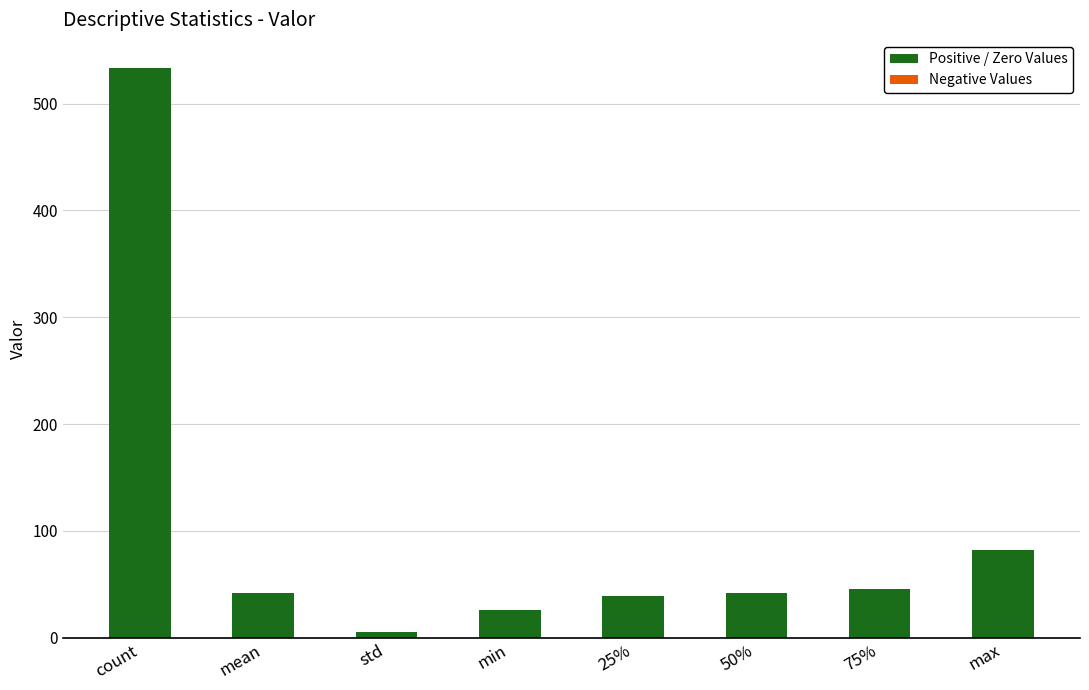

How many data points are above 42?

5